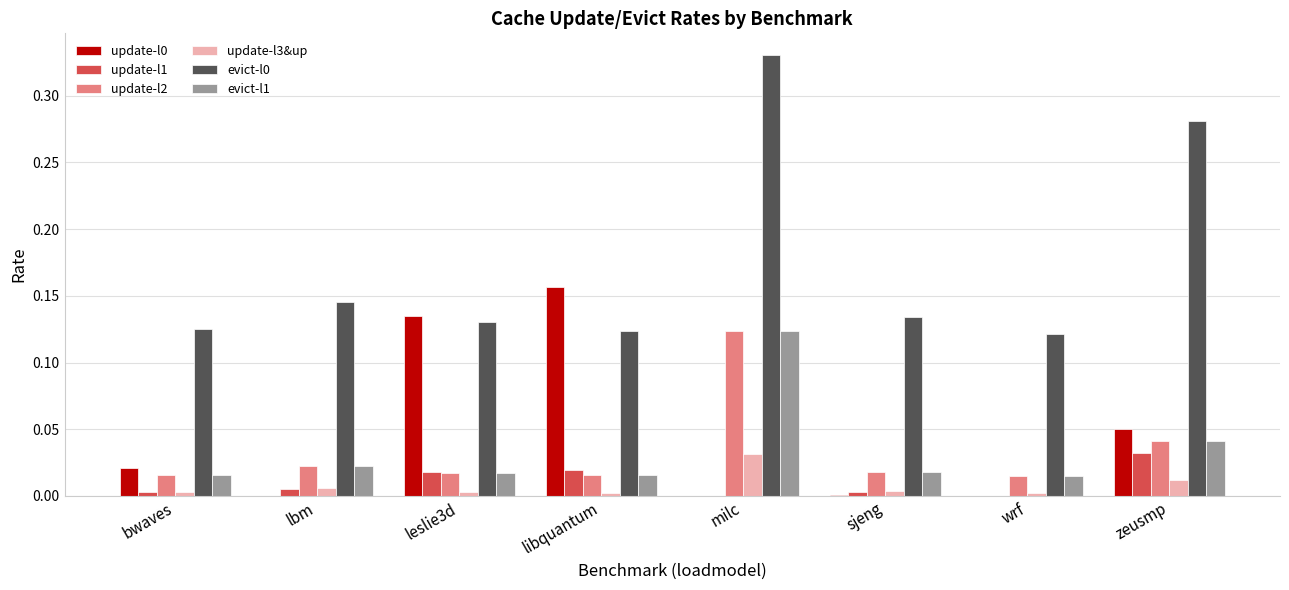

Are the bars grouped side by side (vs. stacked)?

Yes